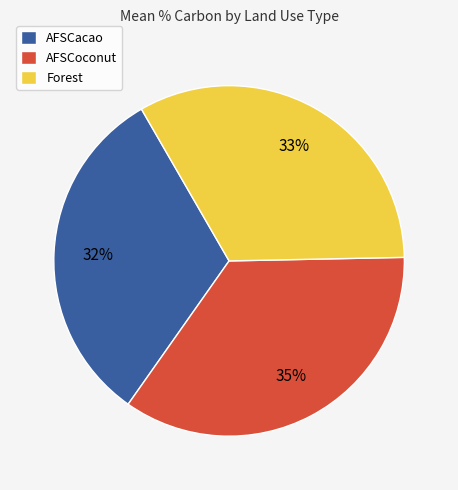

To the nearest percent, what portion does AFSCoconut represent?

35%